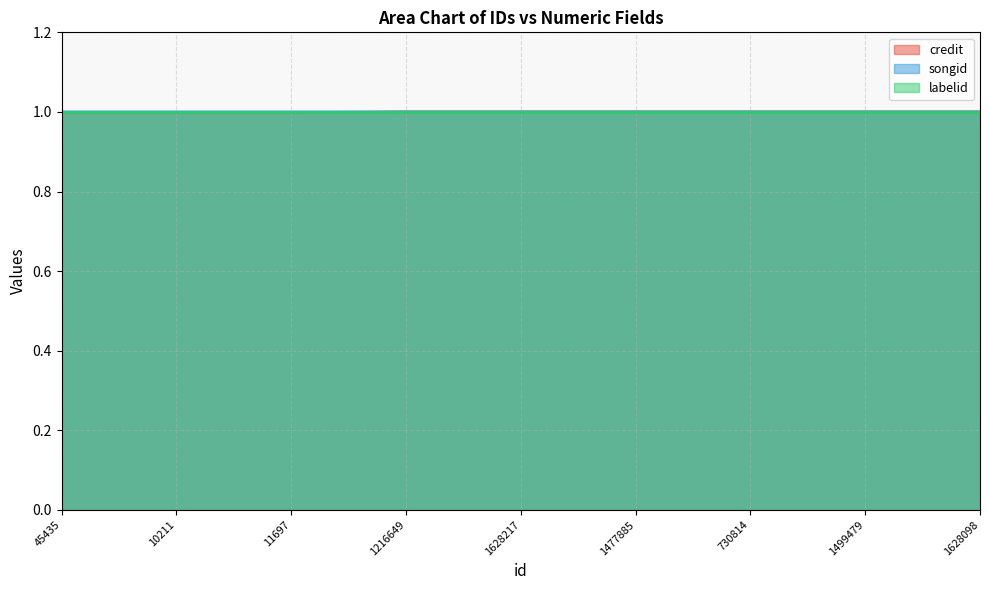

True or false: credit and songid intersect in this chart.

False